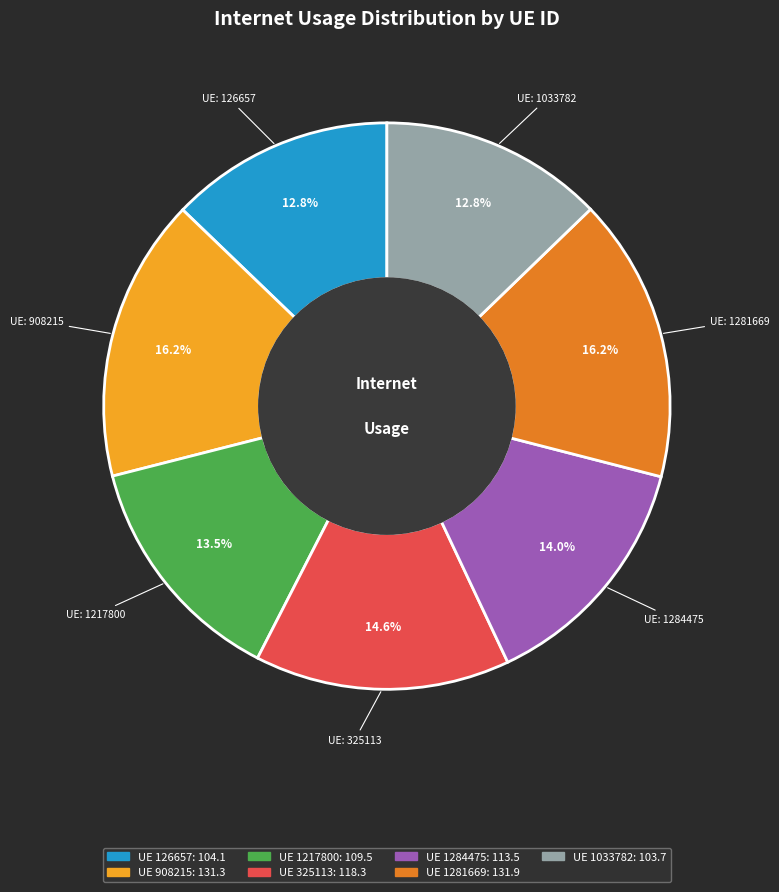

Is there any slice that represents more than half of the pie?

No